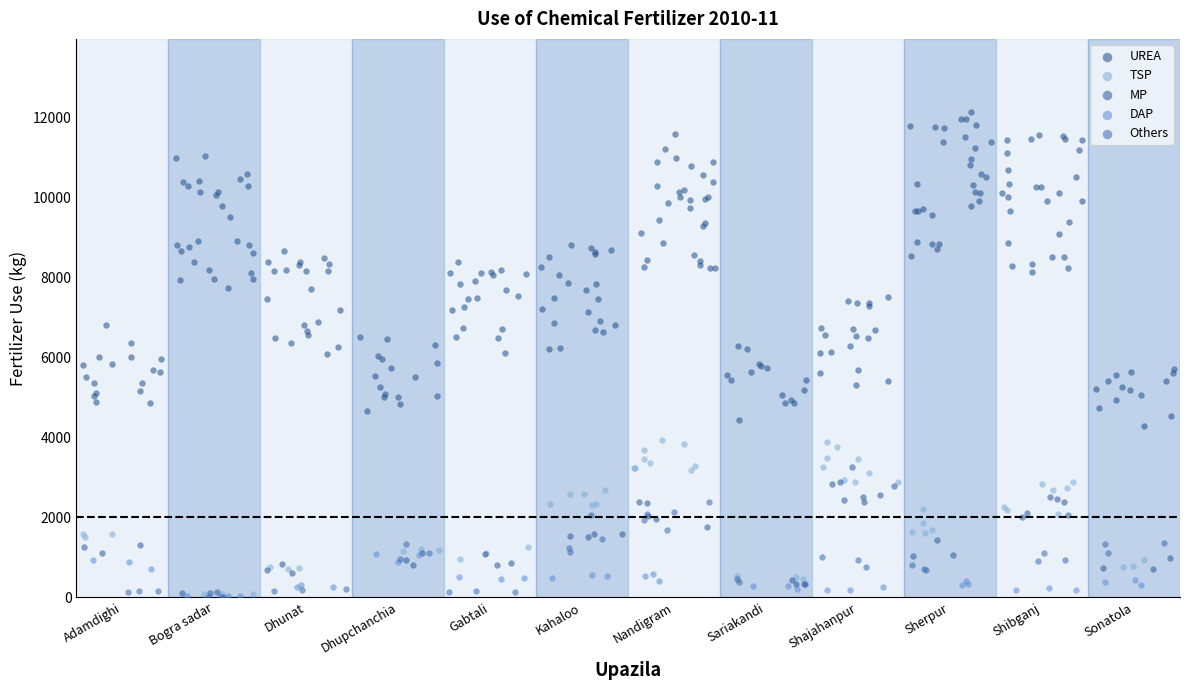

Which series reaches the maximum Y coordinate?

UREA